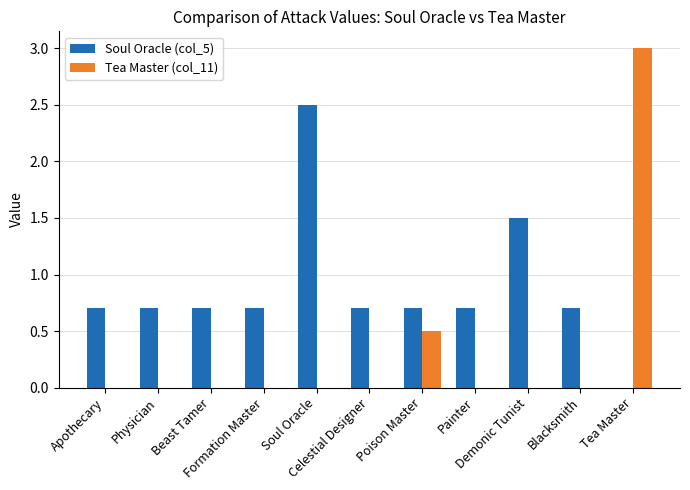

What is the greatest value displayed?

3.0